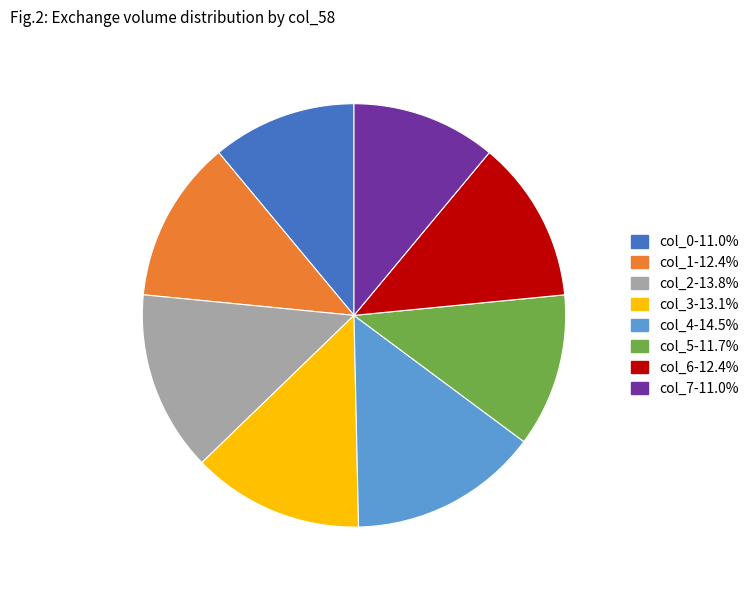

Count the number of slices in the pie.

8